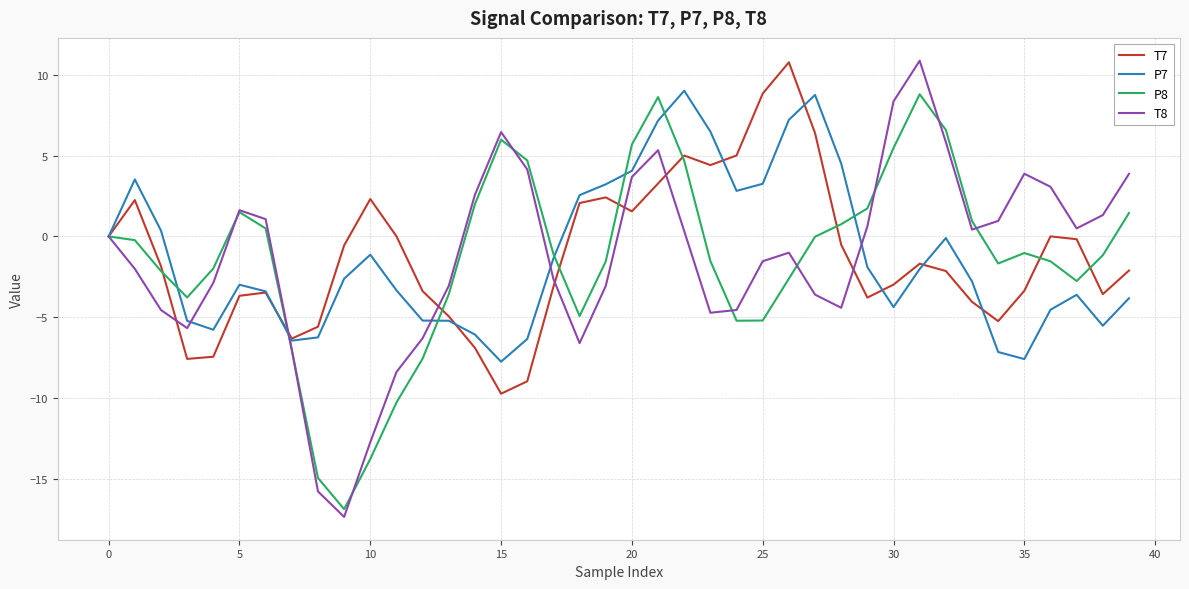

What is the maximum value shown in the chart?

10.9